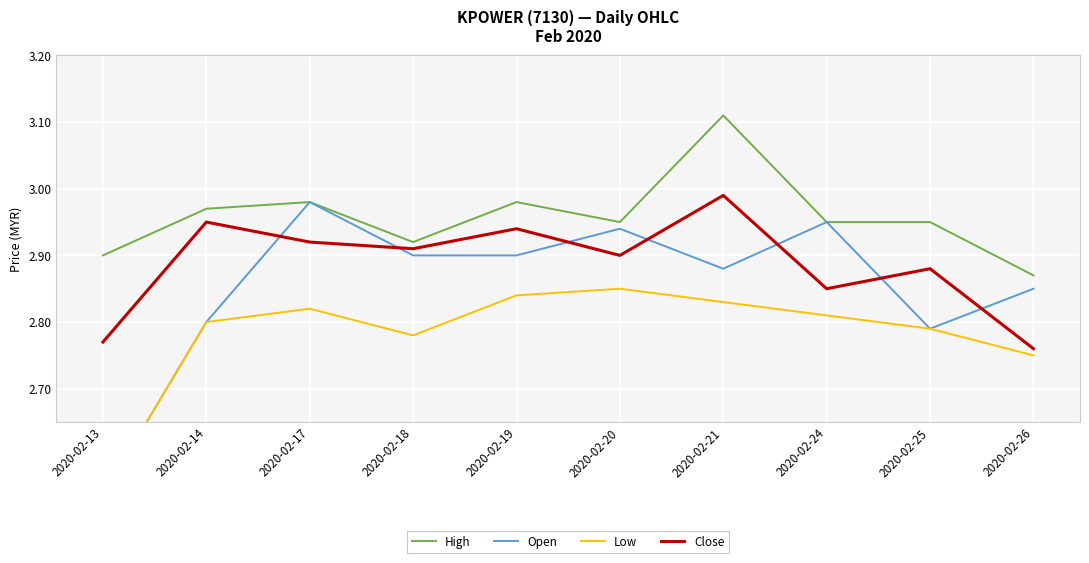

What is the approximate value of Close at 2020-02-13?

2.8